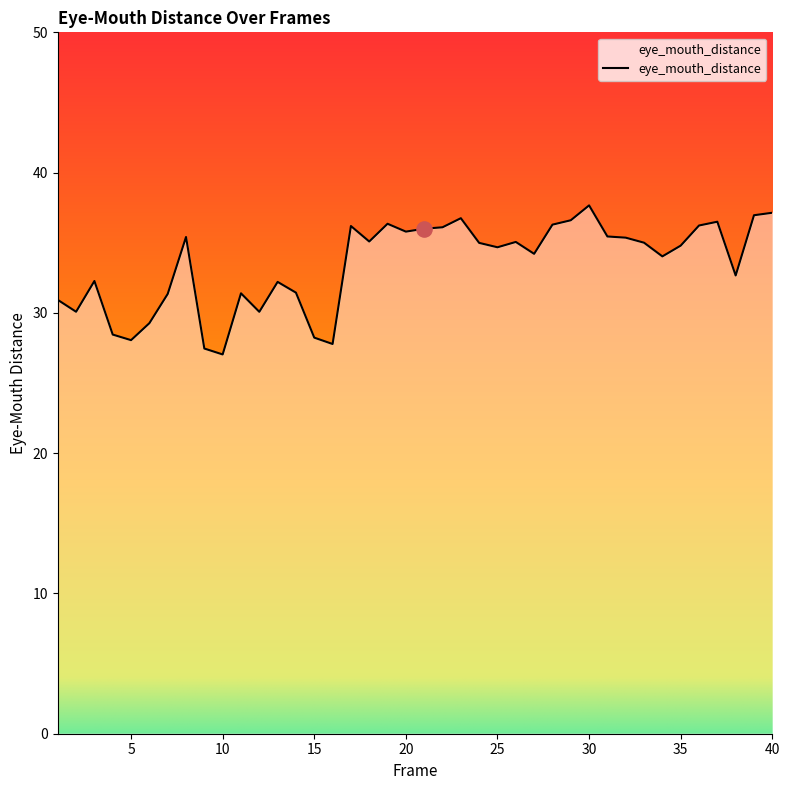

What is the maximum value shown in the chart?

37.7